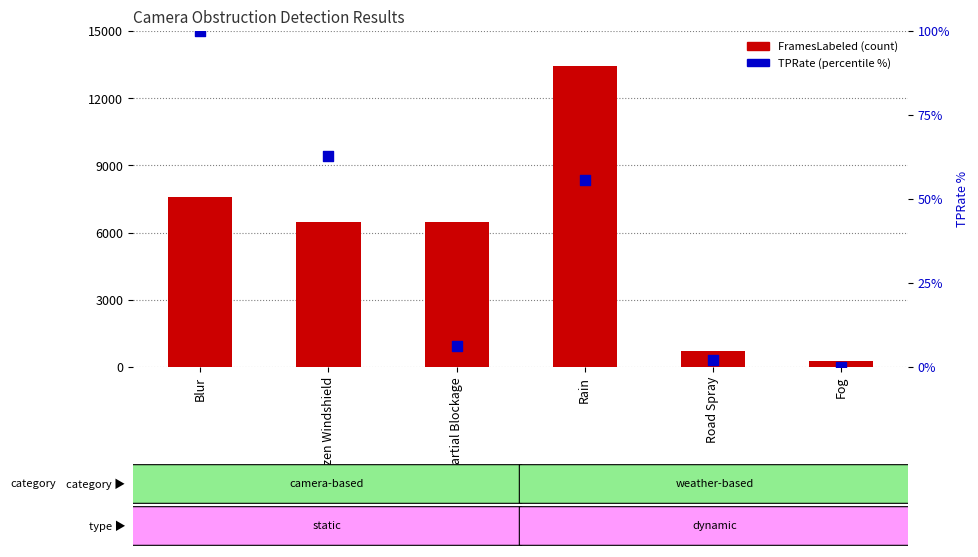

Which series reaches the minimum Y coordinate?

TPRate (%)